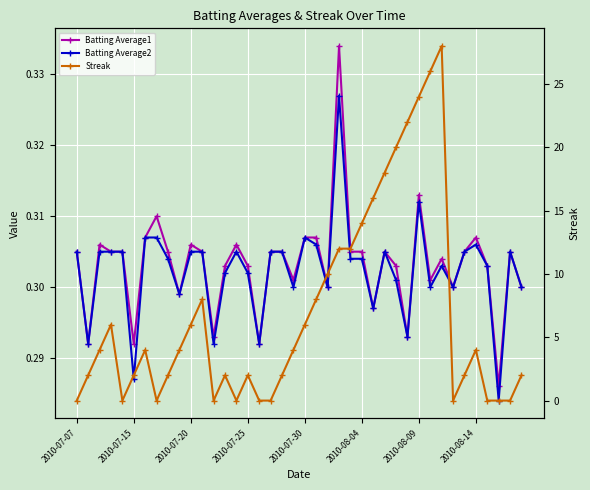

Where is Batting Average1 nearest to the value 0?

37